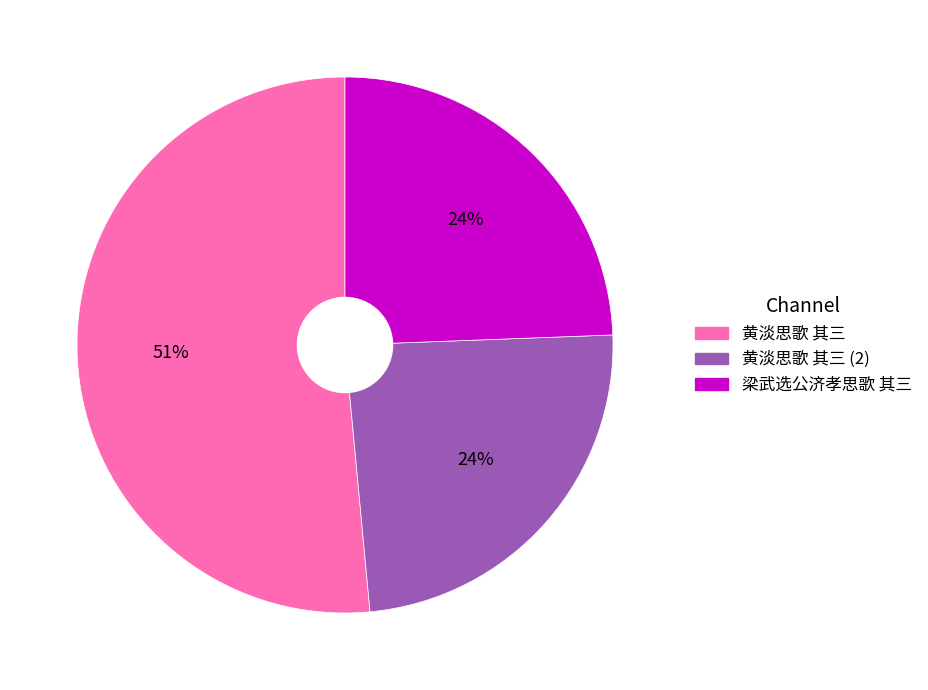

How many slices are in this pie chart?

3